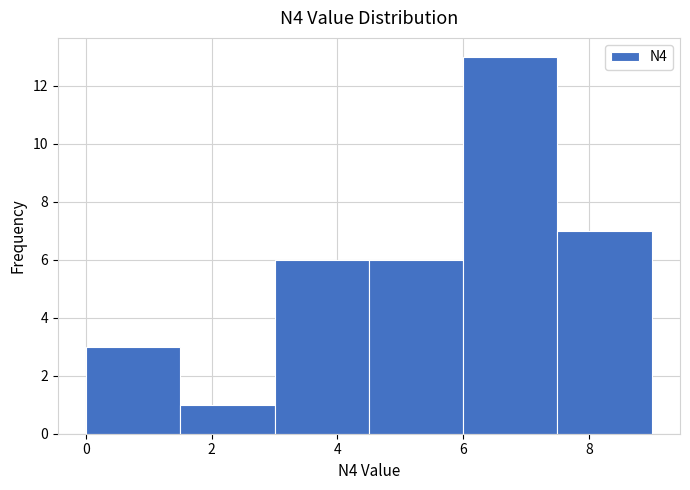

What is the height of the bar covering 1.5 to 3.0 on the x-axis? Neither the bar edges nor the heights are printed on the chart, so give them approximately, as read against the axes.

1